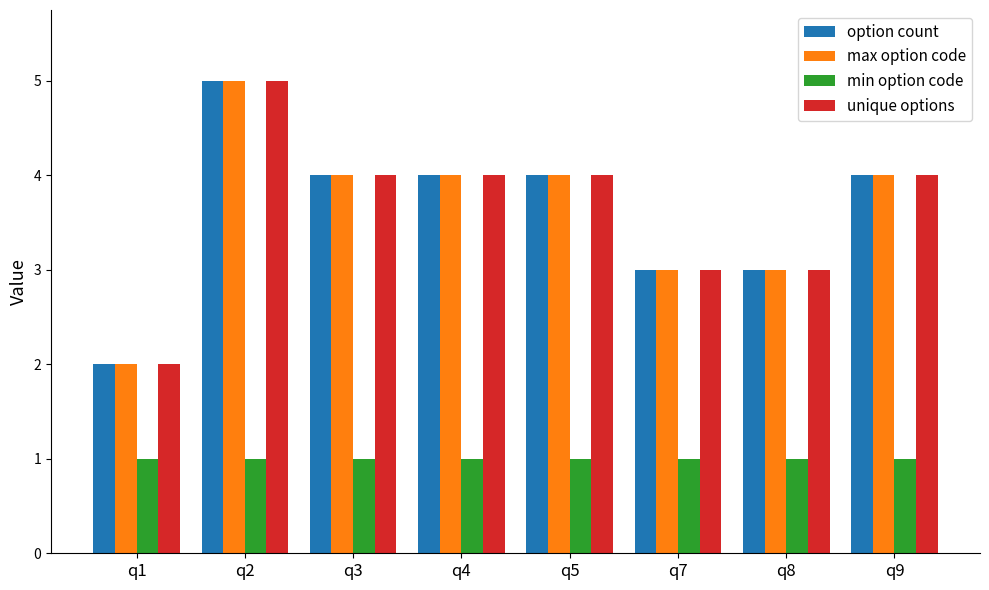

At which category does the chart reach its peak across all series?

q2